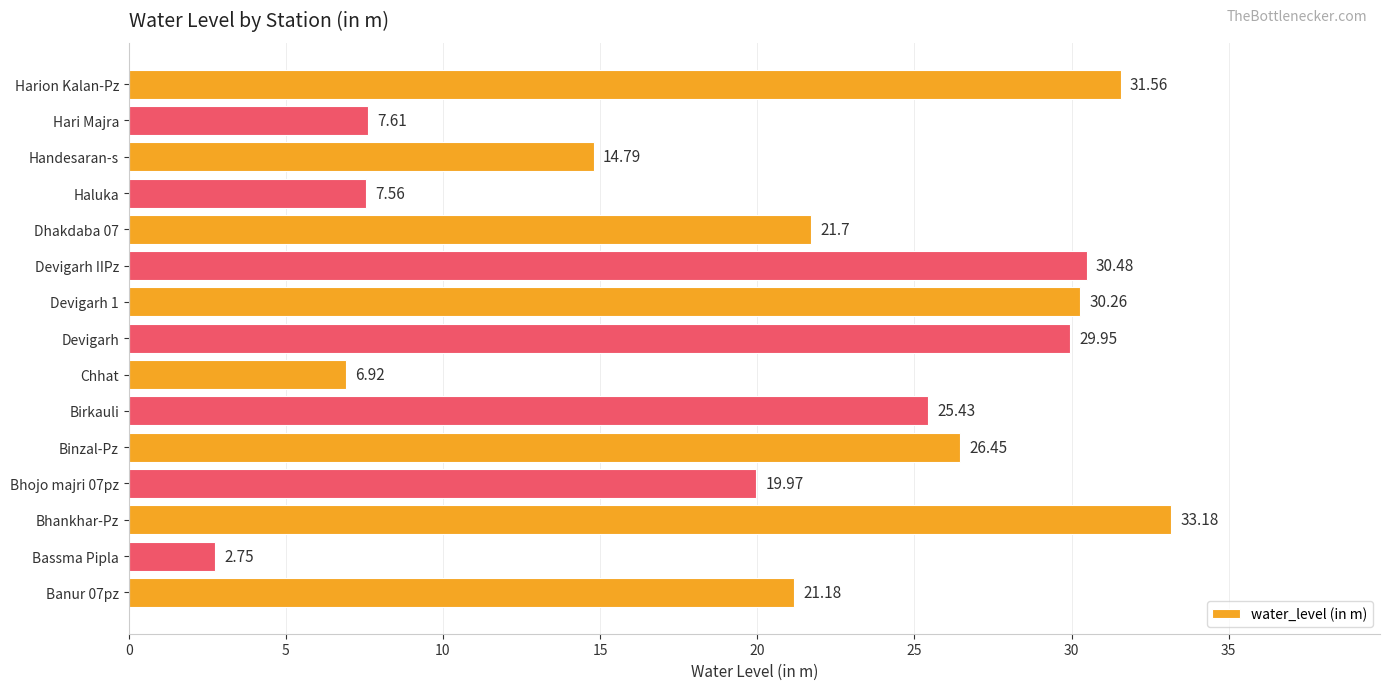

What is the ratio of the value at Devigarh 1 to the value at Dhakdaba 07?

1.4